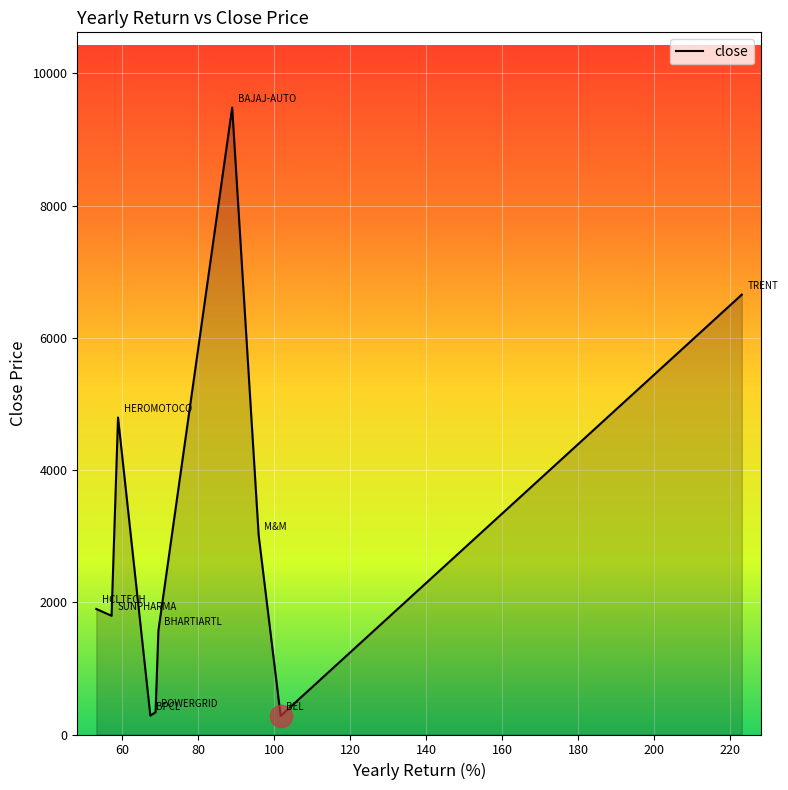

How many interior local peaks (higher than both neighbors) does the data have?

2